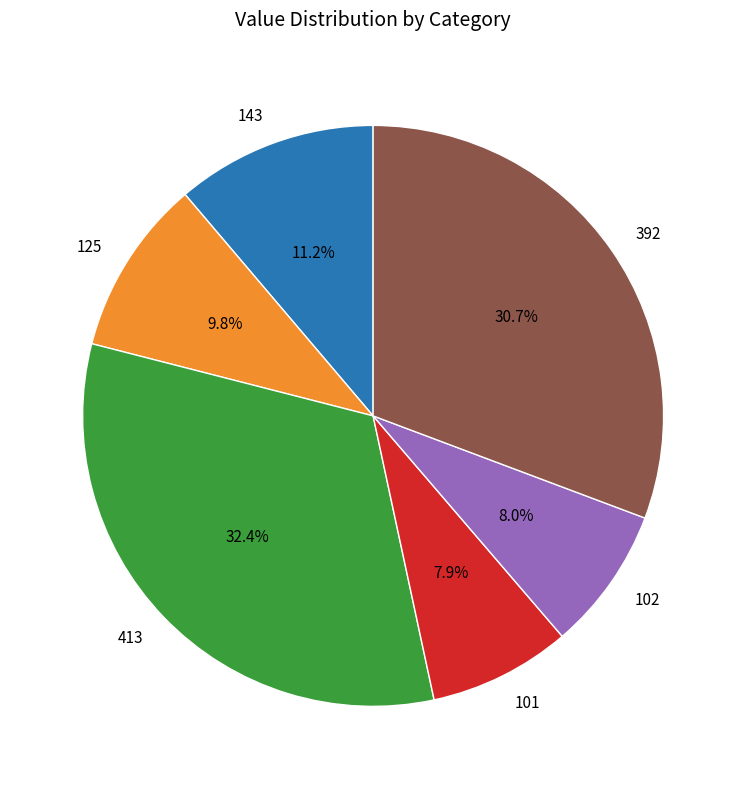

Combined, do 143 and 392 account for over 50%?

No